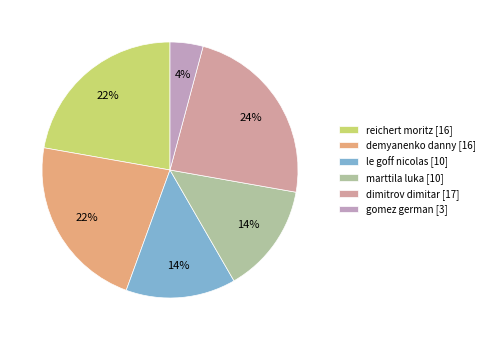

To the nearest percent, what percentage of the pie is reichert moritz?

22%